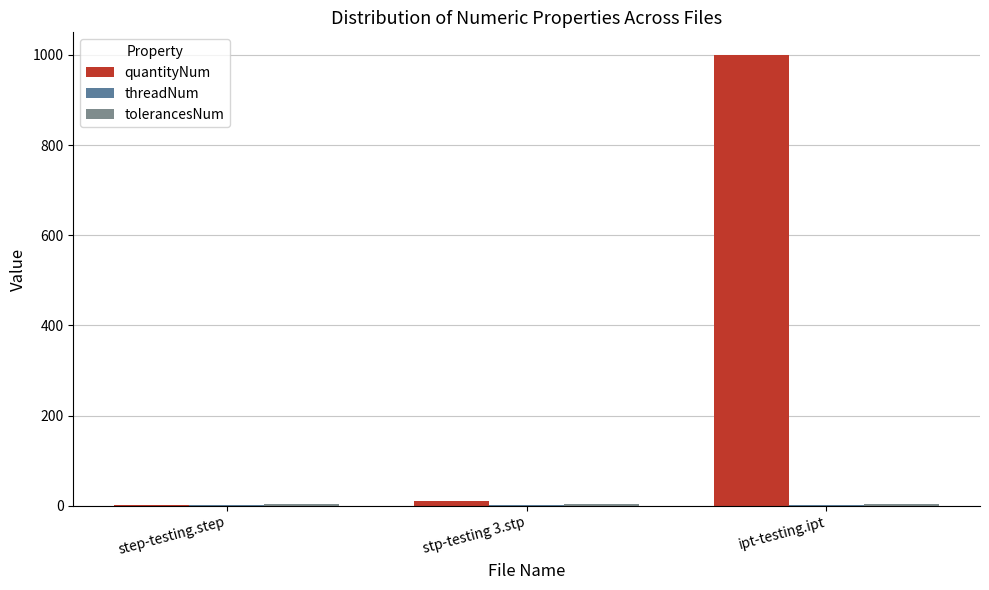

Are the bars horizontal?

No